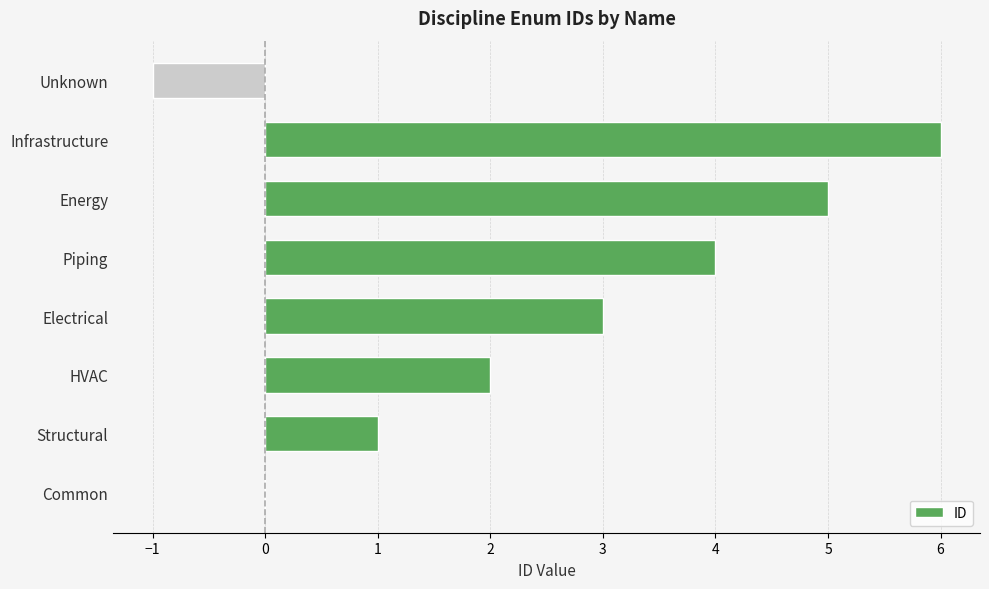

What is the sum of all values?

20